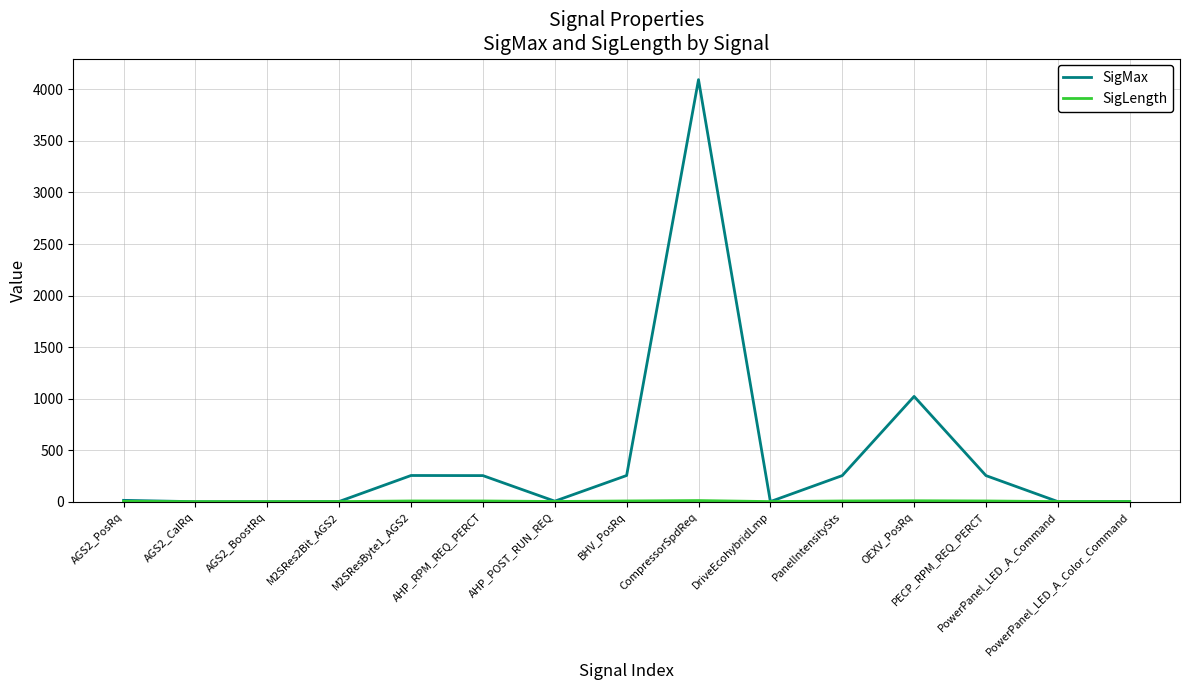

At which category is the sum across all series the highest?

CompressorSpdReq